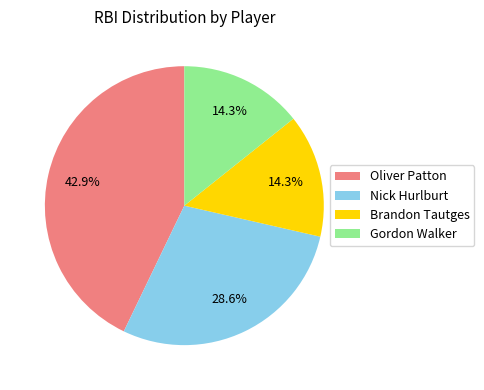

What portion of the pie excludes Oliver Patton?

57.1%